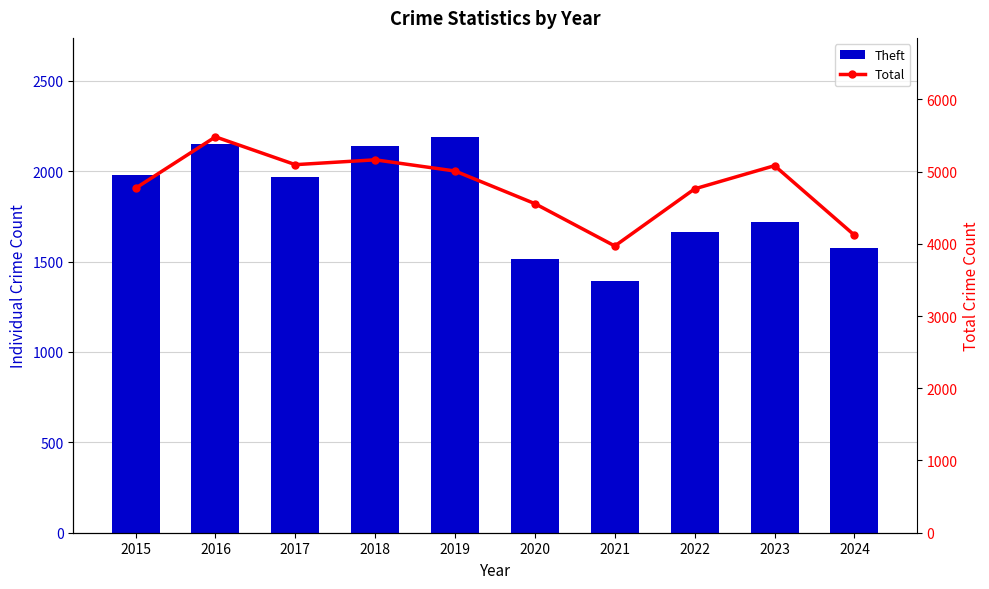

Between 2024 and 2023, which is larger?

2023